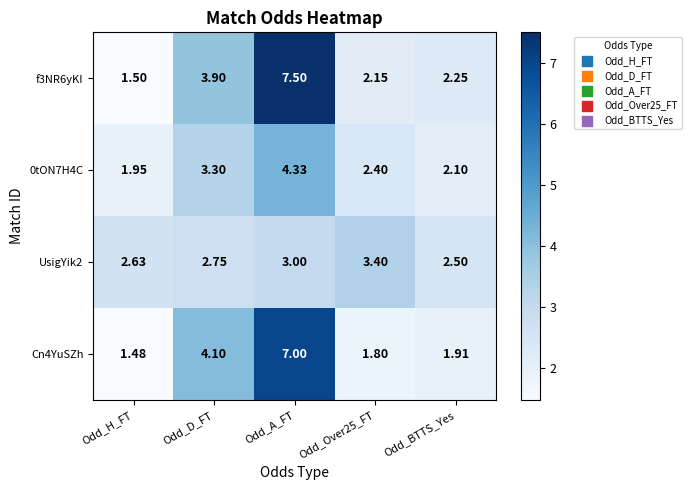

At Odd_BTTS_Yes, list the series in order from largest to smallest.

UsigYik2, f3NR6yKI, 0tON7H4C, Cn4YuSZh